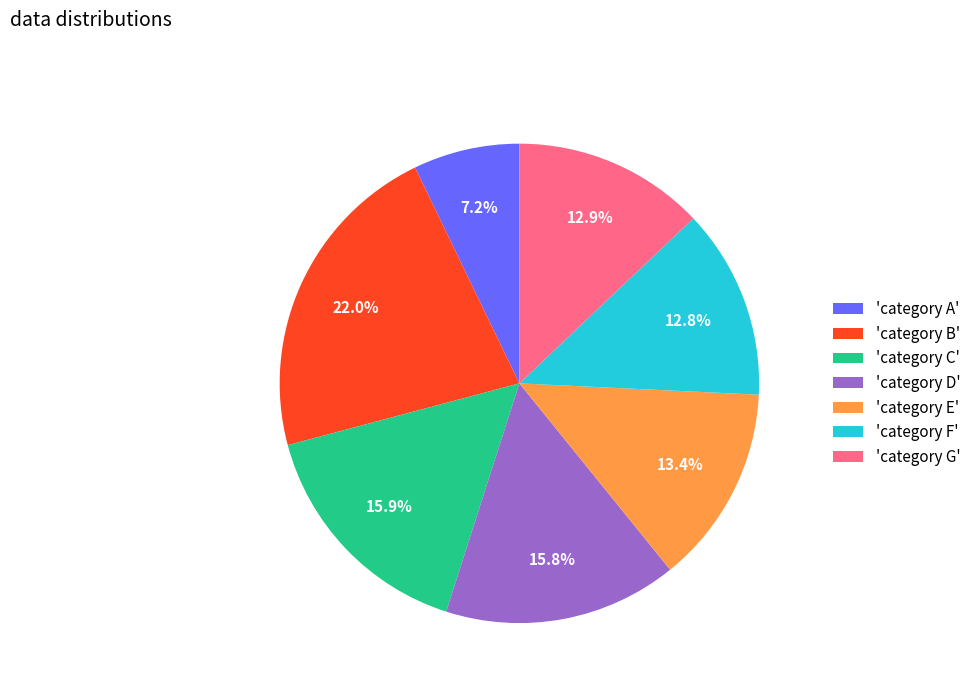

Count the number of slices in the pie.

7